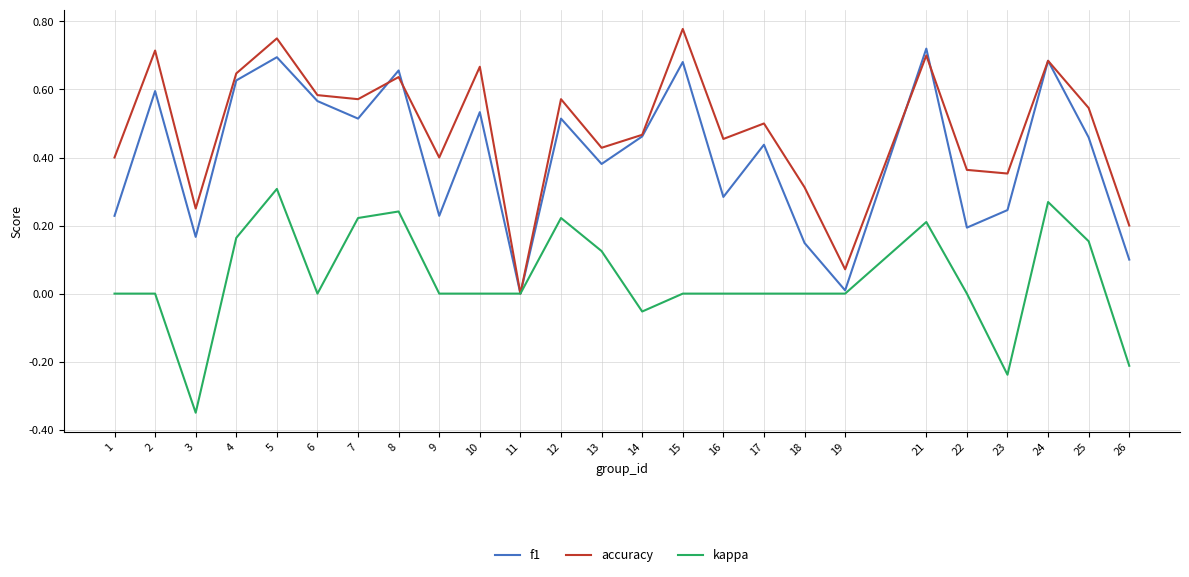

At which category is the sum across all series the highest?

5